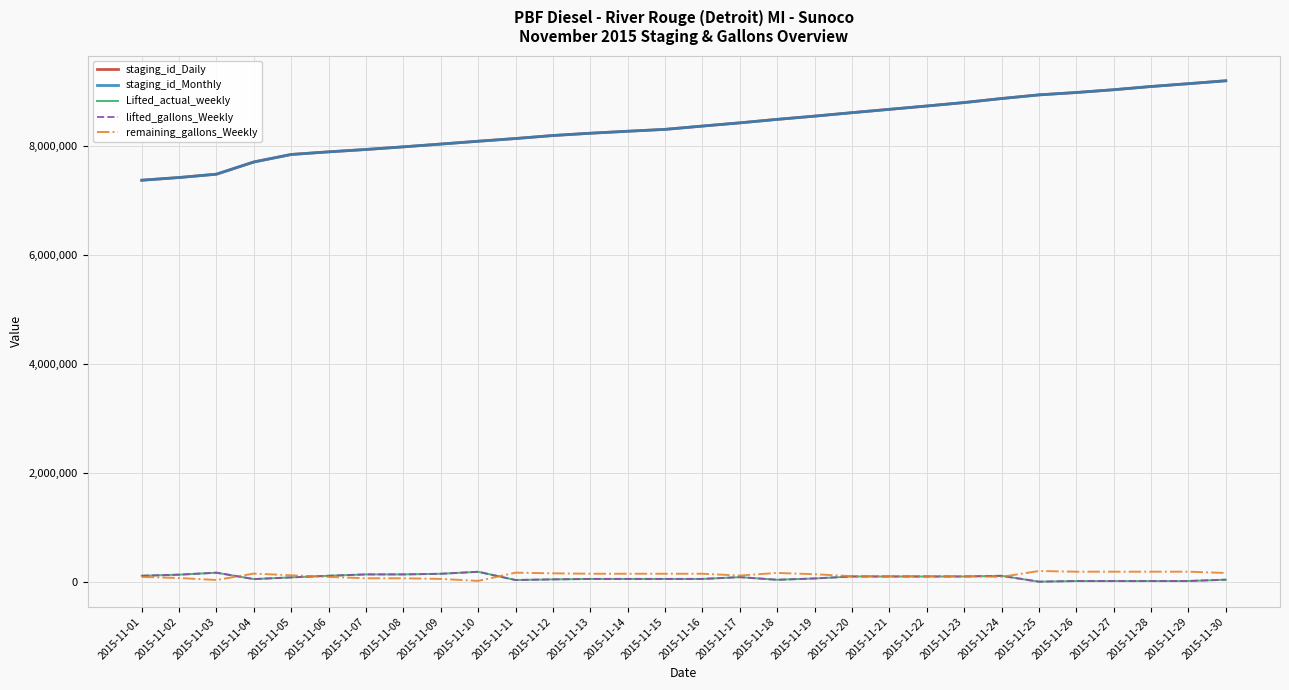

Is this an area chart (filled region under the line)?

No